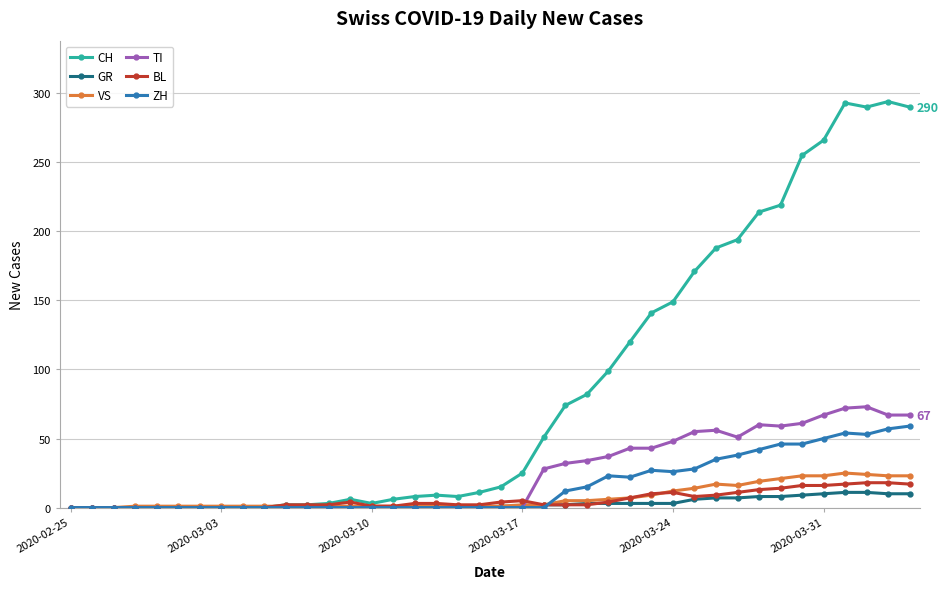

At how many categories does at least one series exceed 231?

6